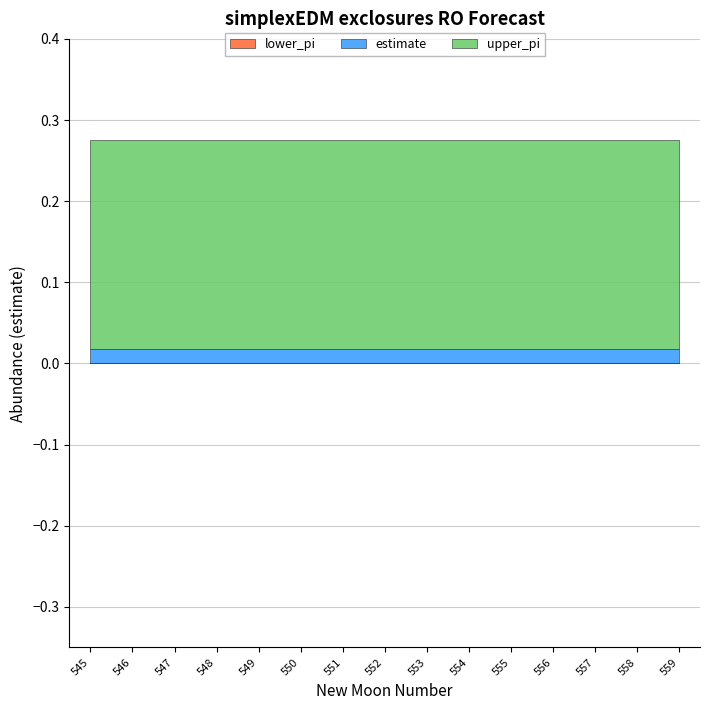

List the series in order of their overall mean, lowest first.

lower_pi, estimate, upper_pi